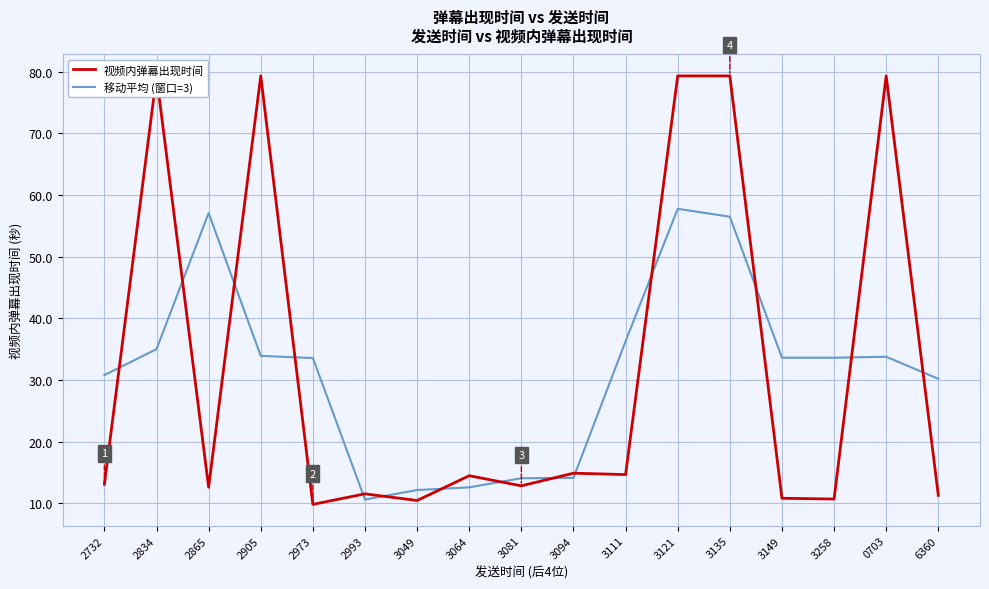

What is the approximate value of 移动平均 (窗口=3) at 3094?

14.1